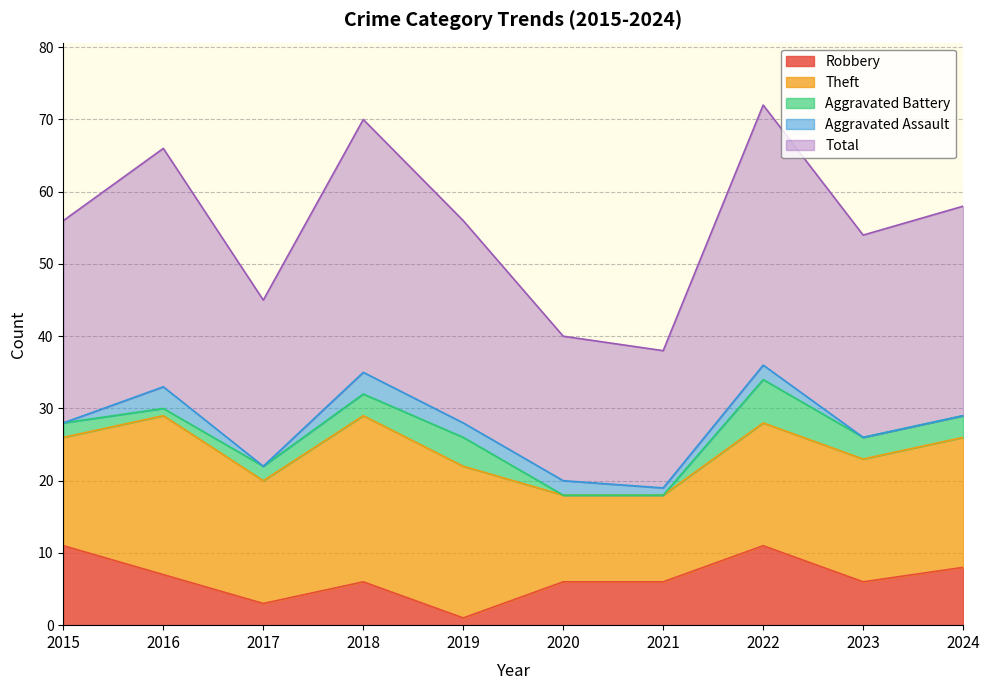

List the series in order of their peak value, lowest first.

Aggravated Assault, Aggravated Battery, Robbery, Theft, Total